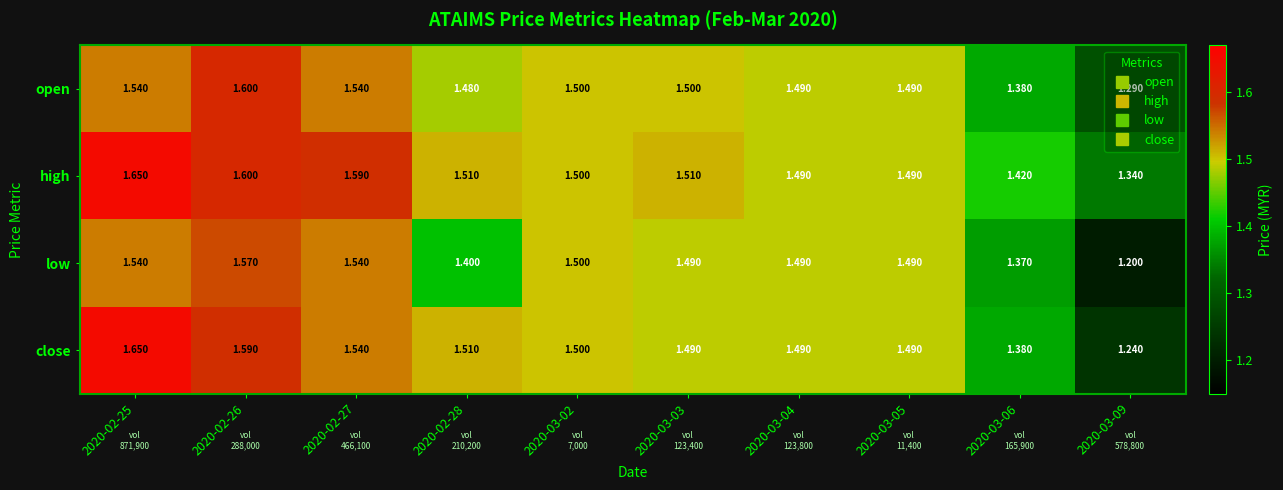

Which series has the largest total across all categories?

high